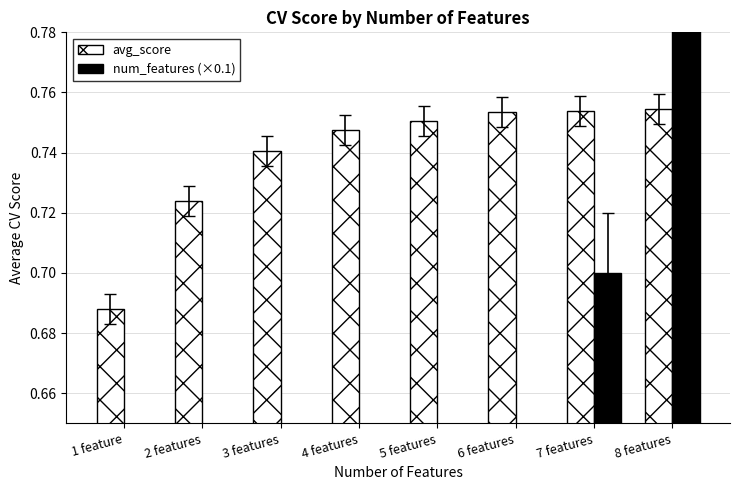

Are the bars grouped side by side (vs. stacked)?

Yes